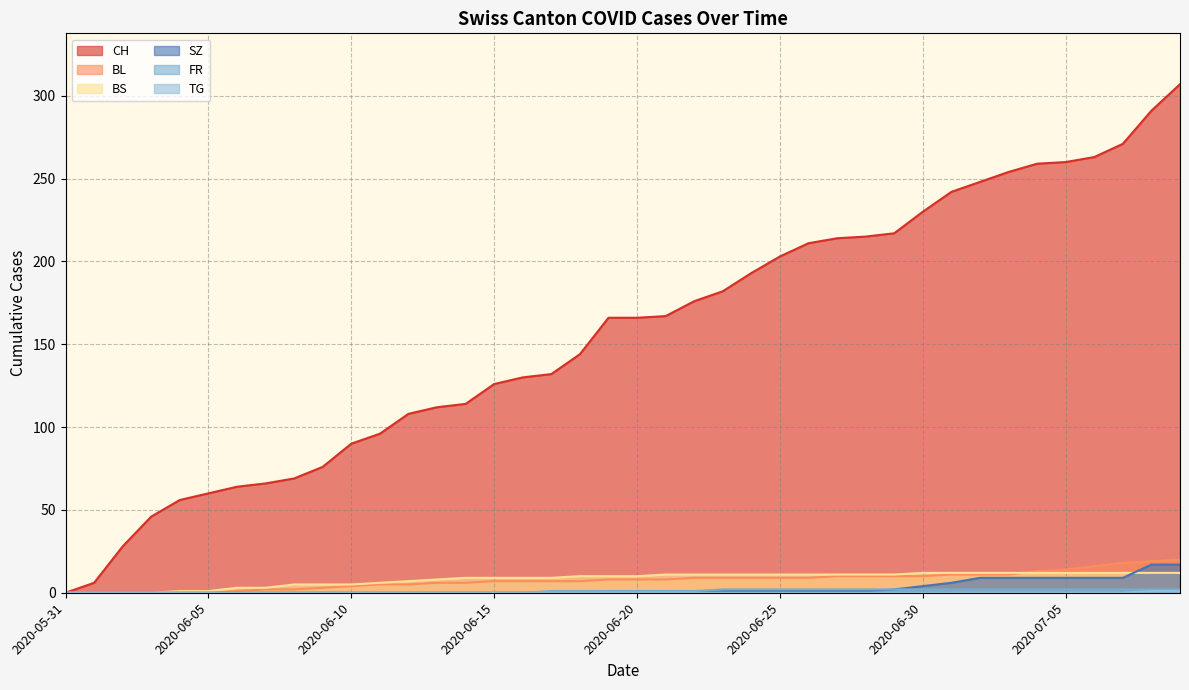

Which category has the lowest value across all series?

2020-05-31